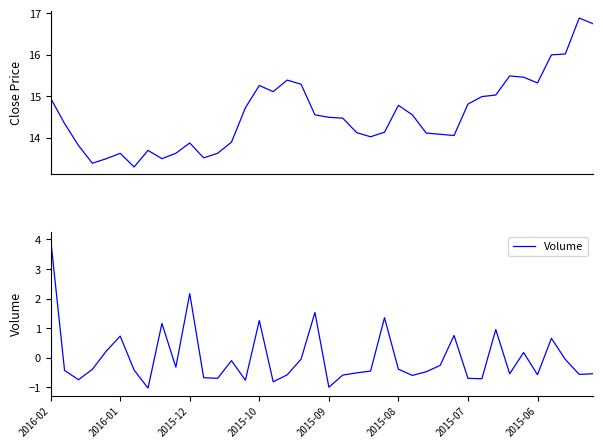

Is the value of Close Price at 16 greater than the value of Volume at 11?

Yes